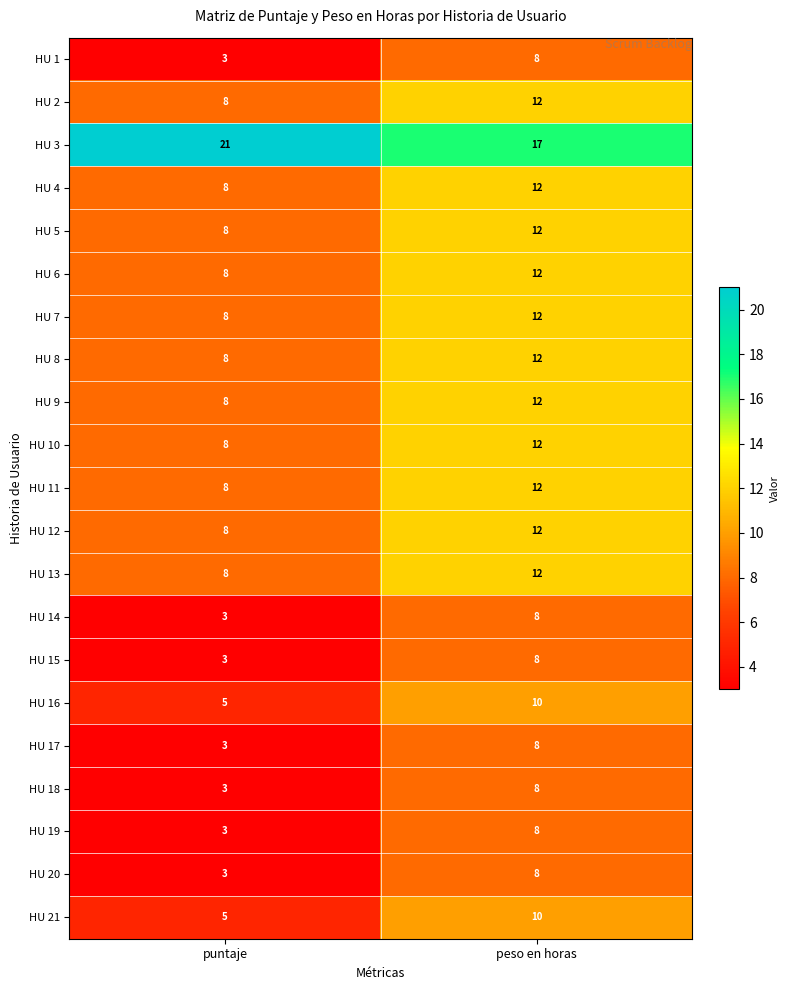

What is the approximate value of HU 6 at peso en horas?

12